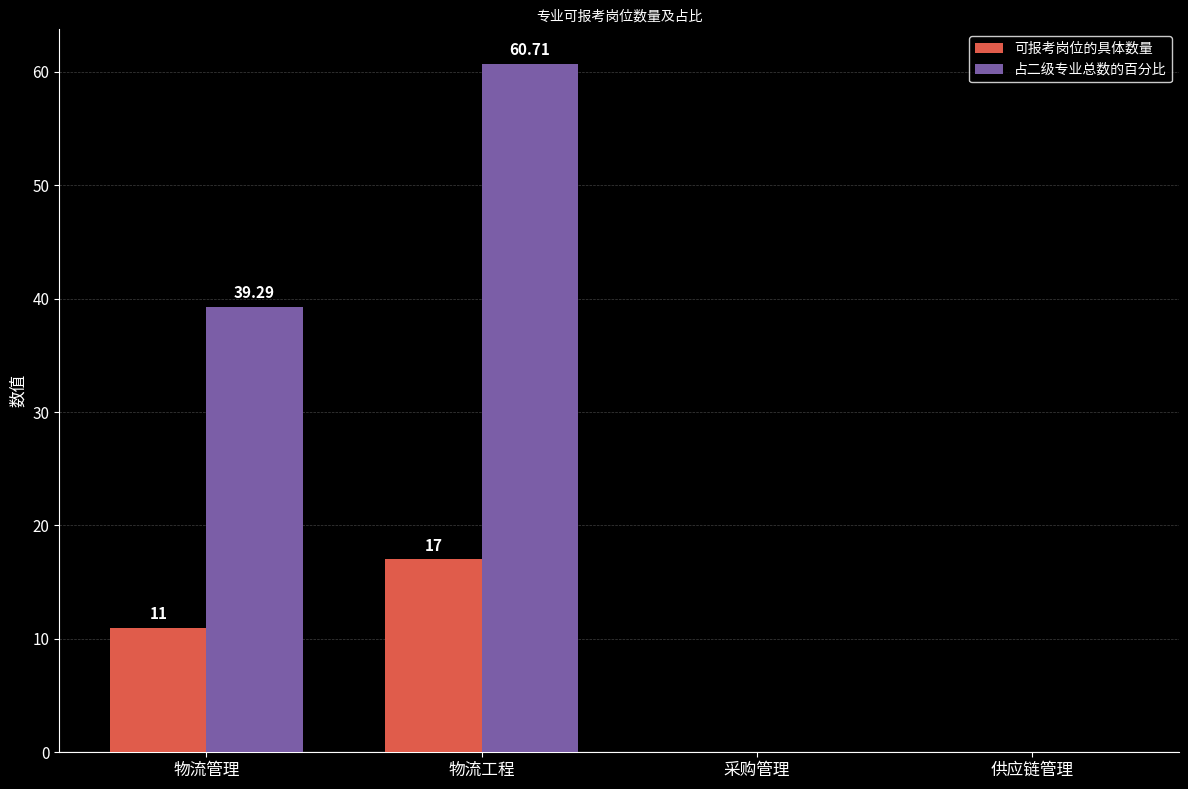

Count the number of data series in this chart.

2